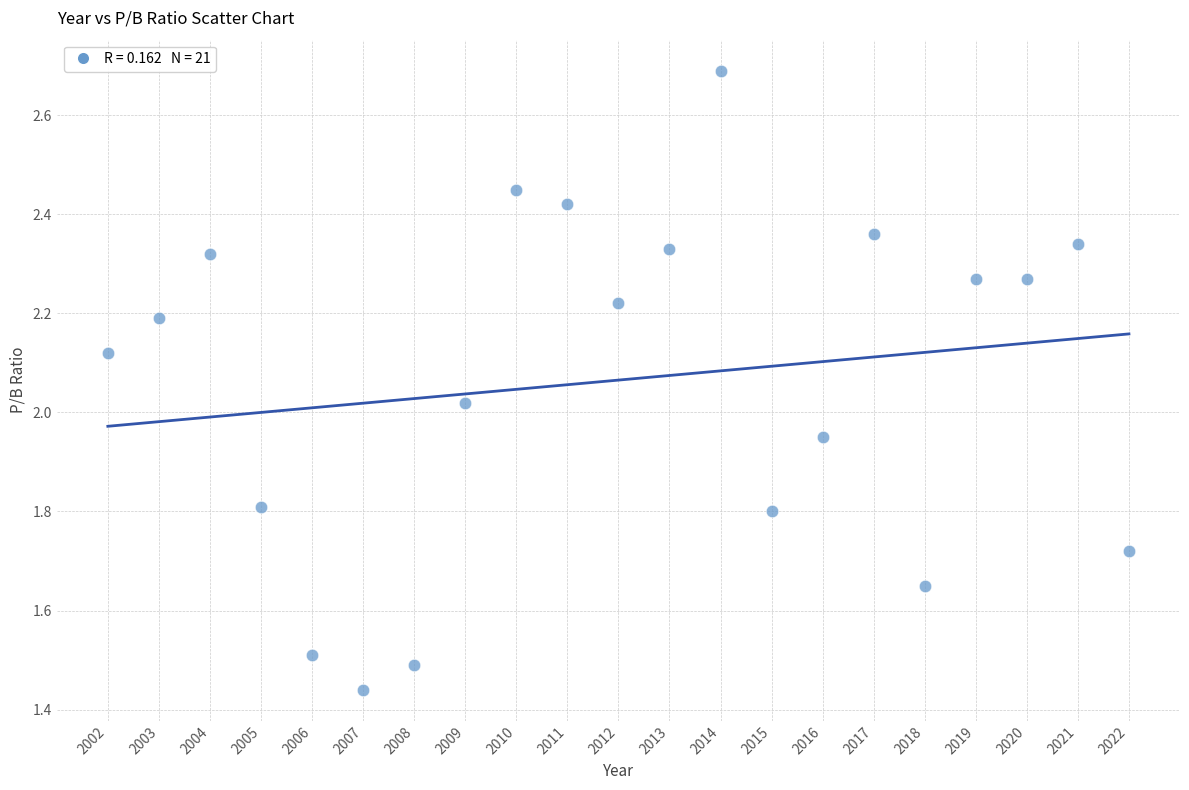

What is the range of X values (max minus min)?

20.0